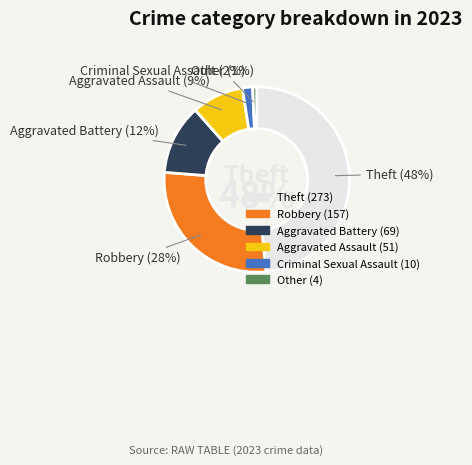

To the nearest percent, what is the difference between the largest and smallest slice percentages?

48%